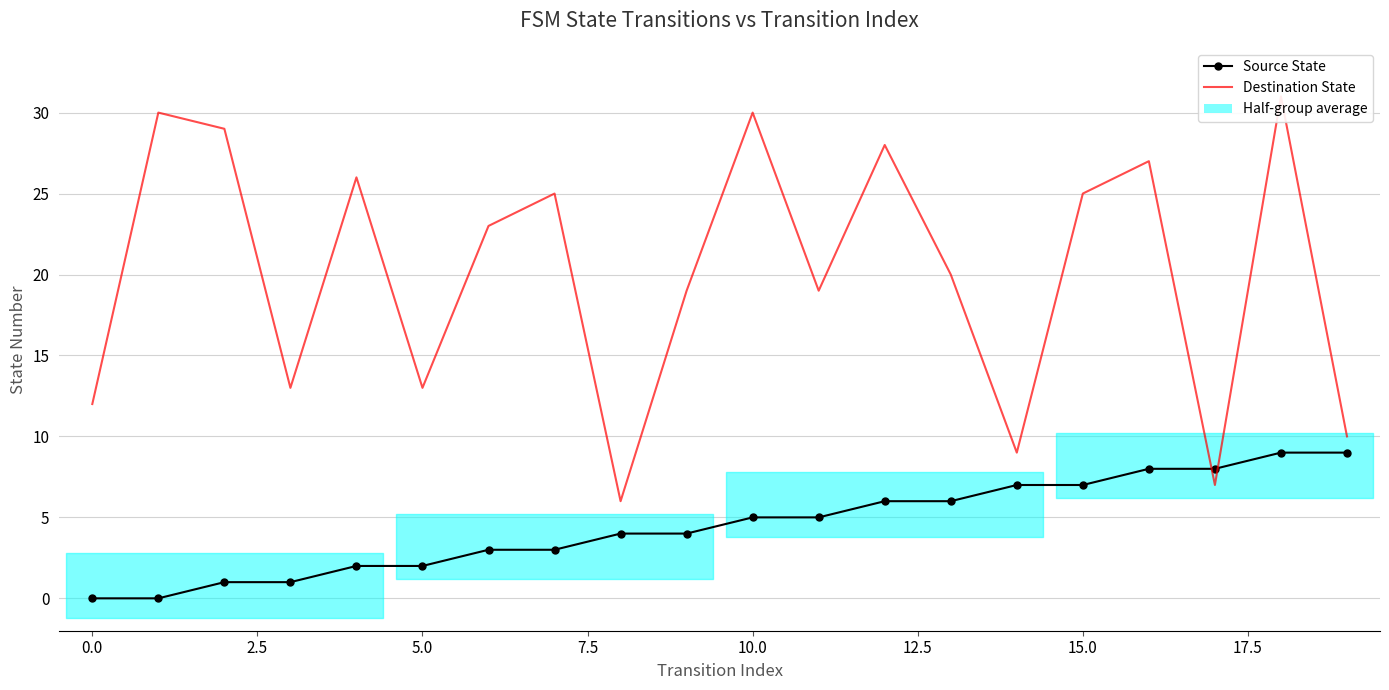

Does the chart have visible grid lines?

Yes